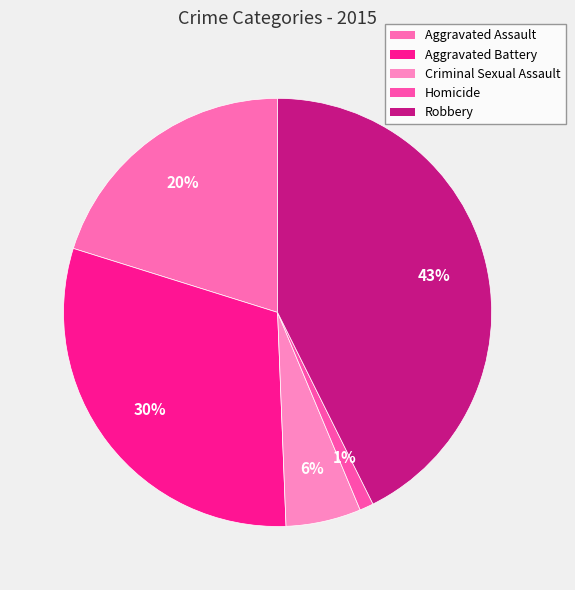

How many slices are in this pie chart?

5